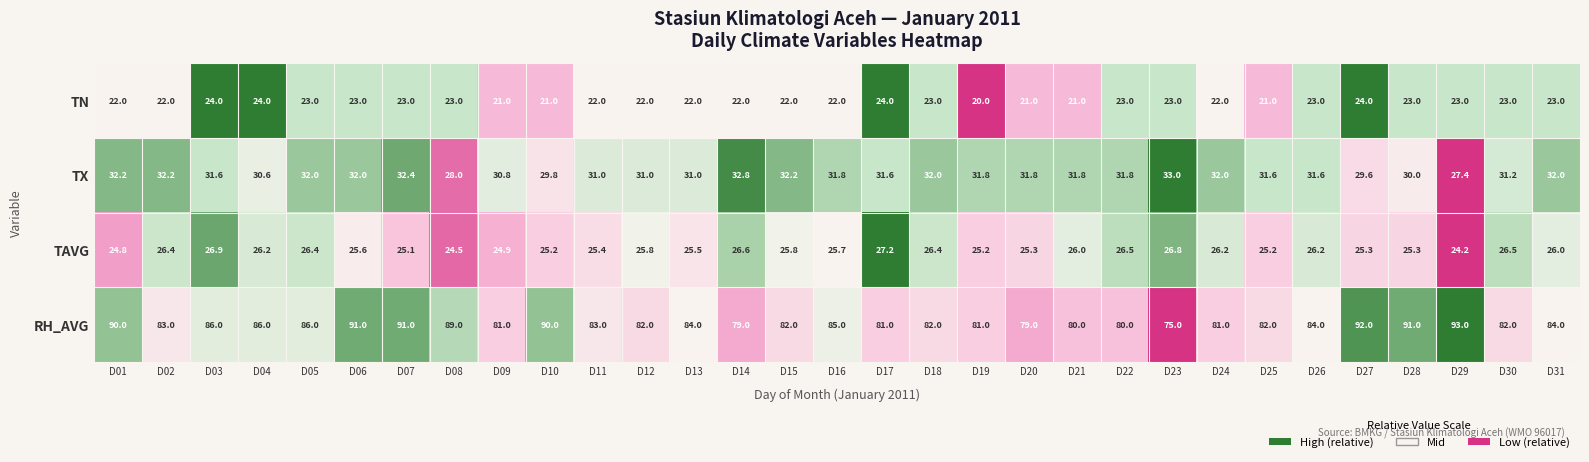

How many data points in RH_AVG are less than 83?

14